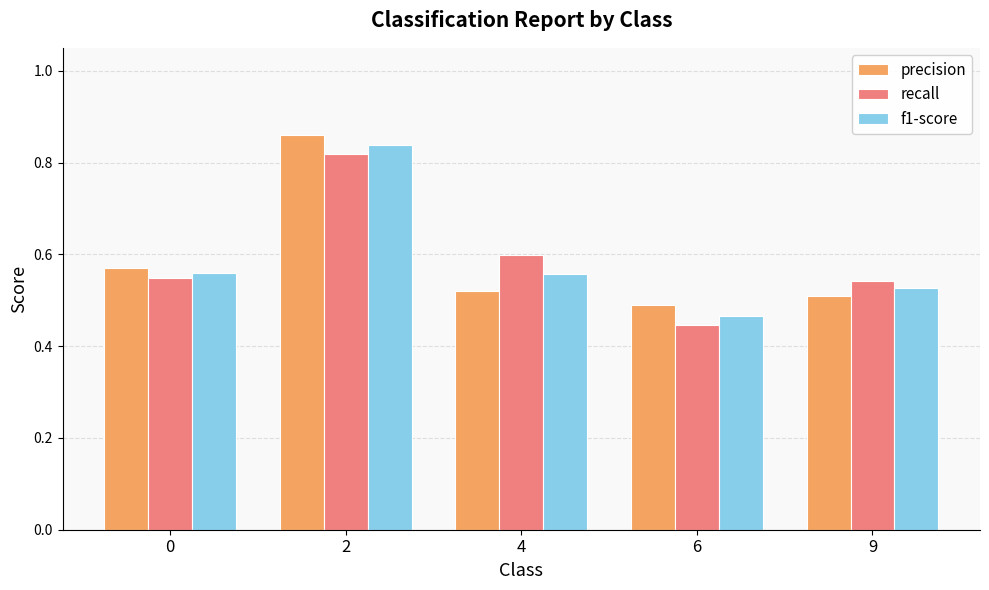

Which category has the highest value in the f1-score series?

2